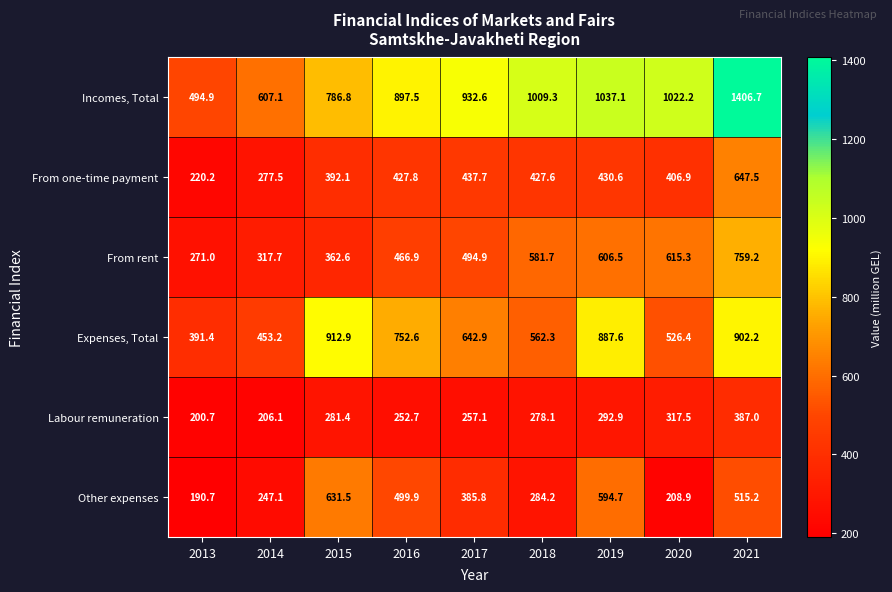

Which category has the highest value across all series?

2021